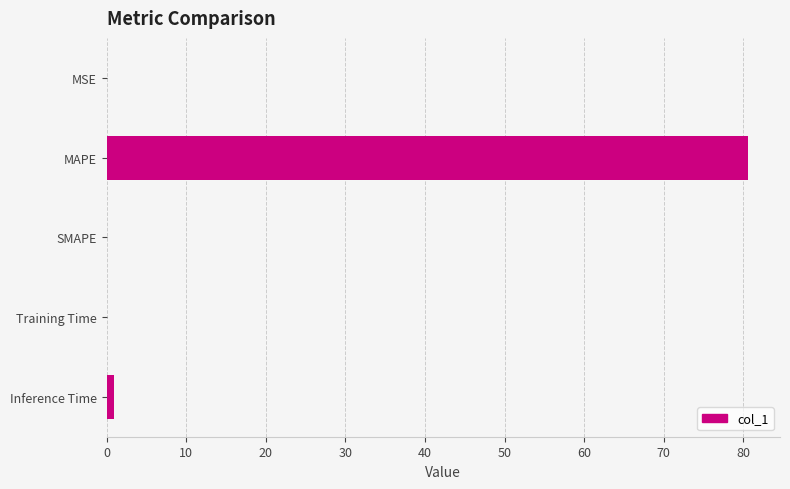

What is the sum of all values?

81.6